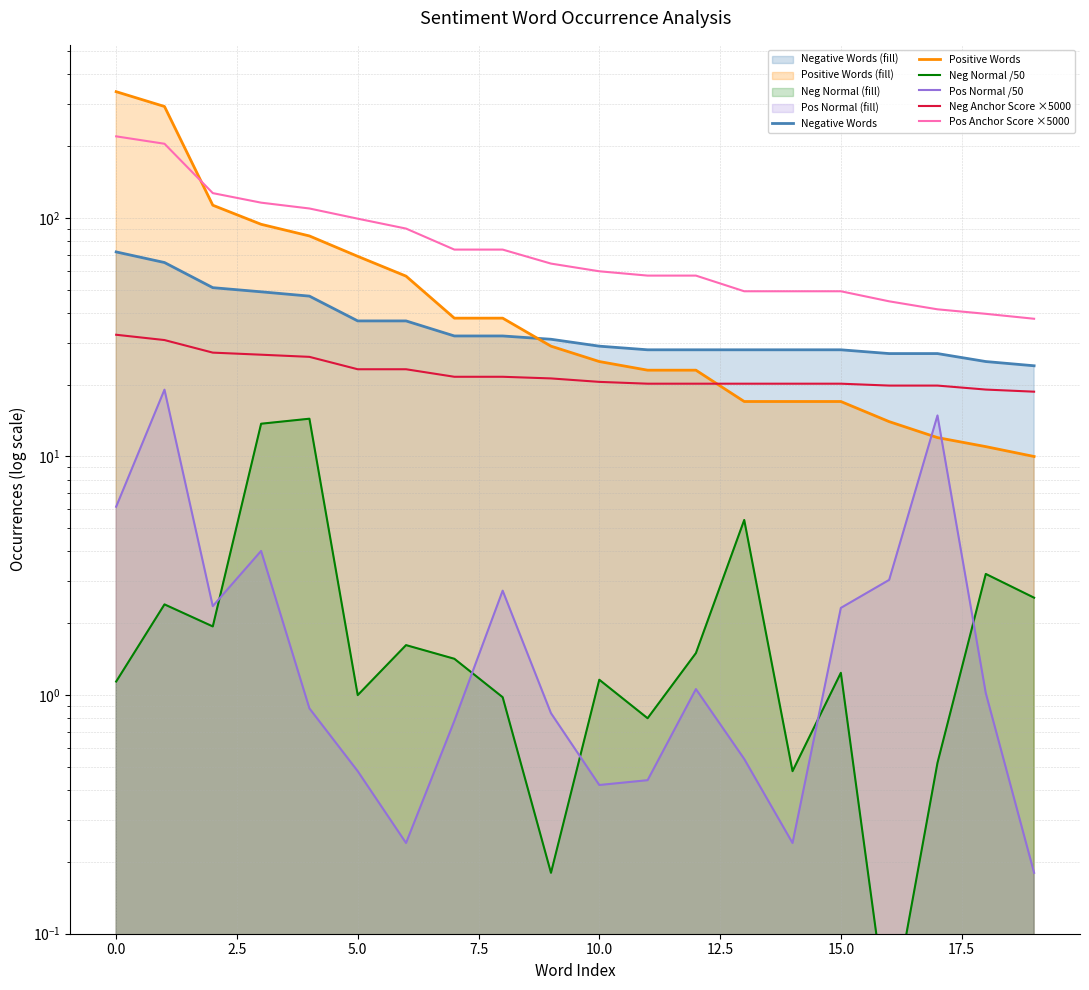

Which series changed the most between 15.0 and 16?

Pos Anchor Score ×5000